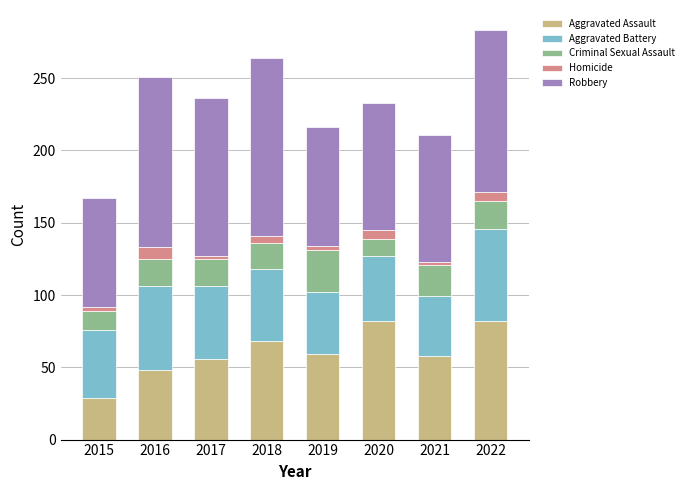

What is the total value across all series at 2016?

251